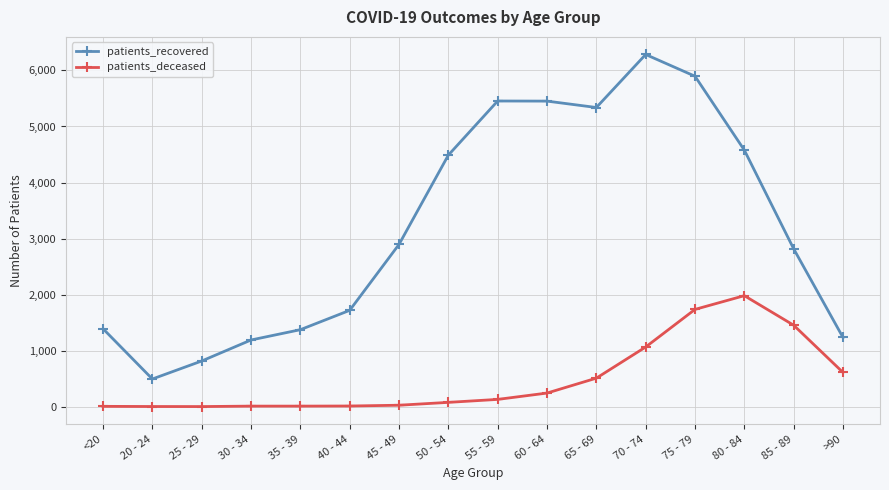

True or false: patients_recovered has more than 1 interior local peaks.

True